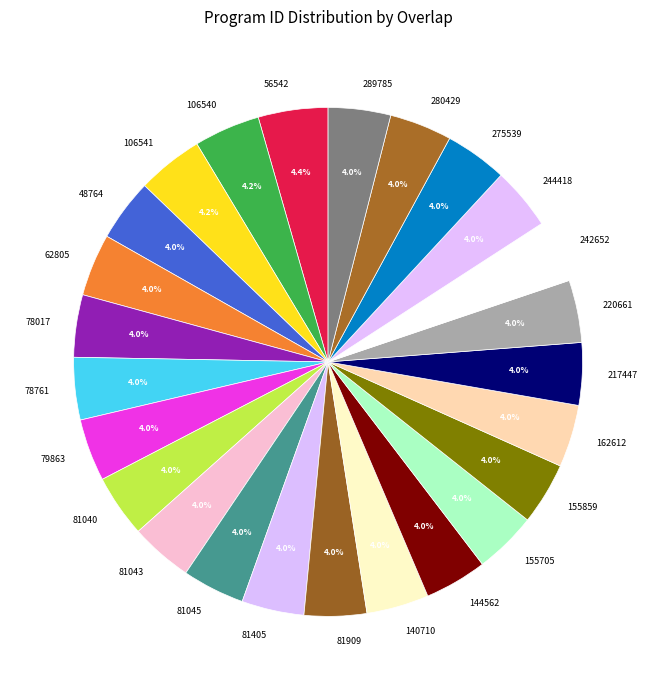

To the nearest percent, what is the average slice percentage?

4%